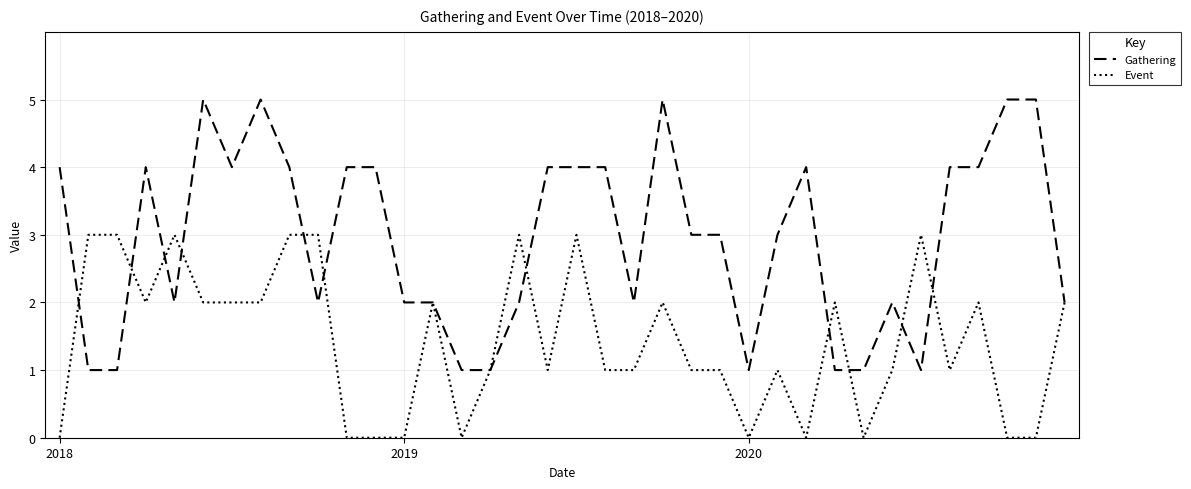

Which series has the largest range (max minus min)?

Gathering